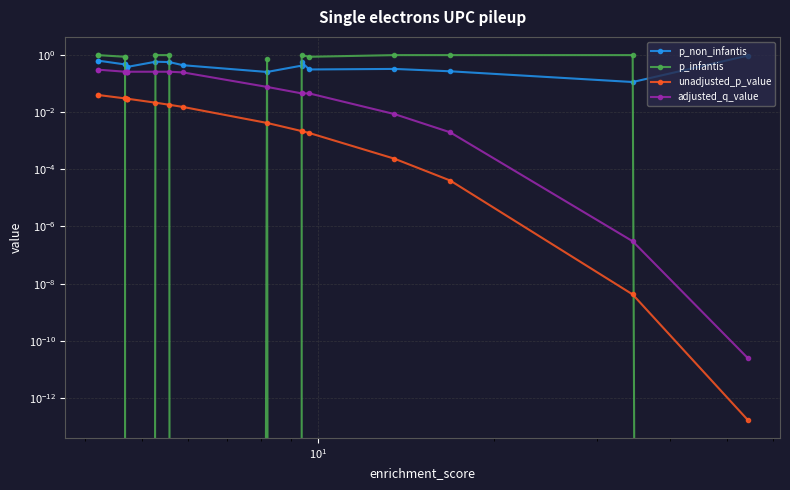

How many interior local valleys does the p_infantis series have?

3